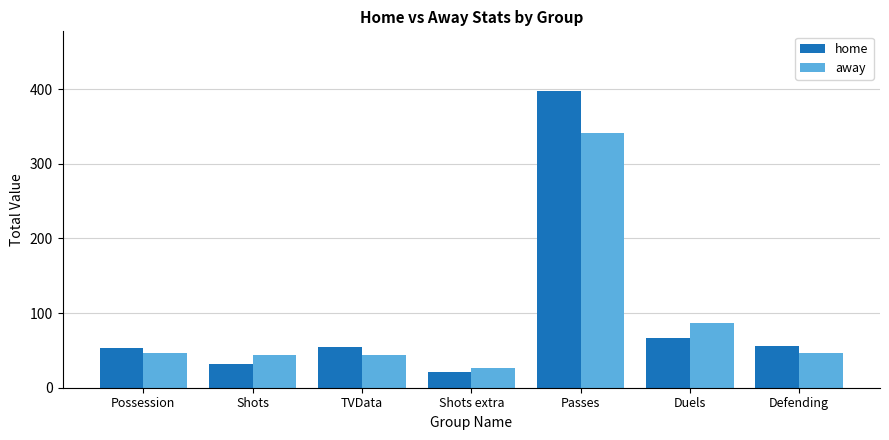

The value of home at Shots is 32. True or false?

True